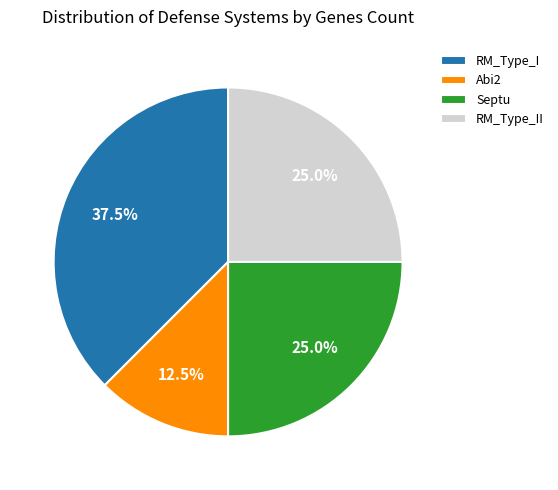

What portion of the pie excludes Septu?

75.0%